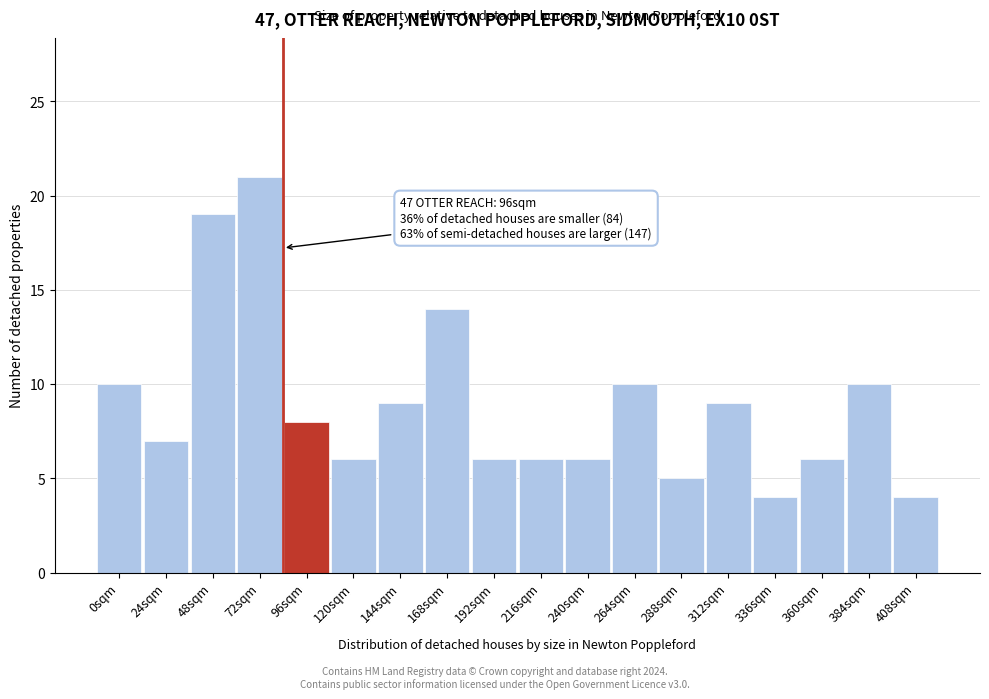

Reading left to right, list all the values displayed in this chart.

0sqm=10	24sqm=7	48sqm=19	72sqm=21	96sqm=8	120sqm=6	144sqm=9	168sqm=14	192sqm=6	216sqm=6	240sqm=6	264sqm=10	288sqm=5	312sqm=9	336sqm=4	360sqm=6	384sqm=10	408sqm=4